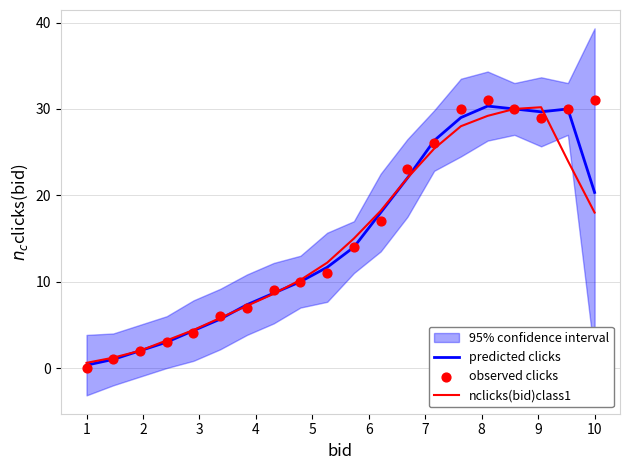

What is the maximum value for predicted clicks?

30.3